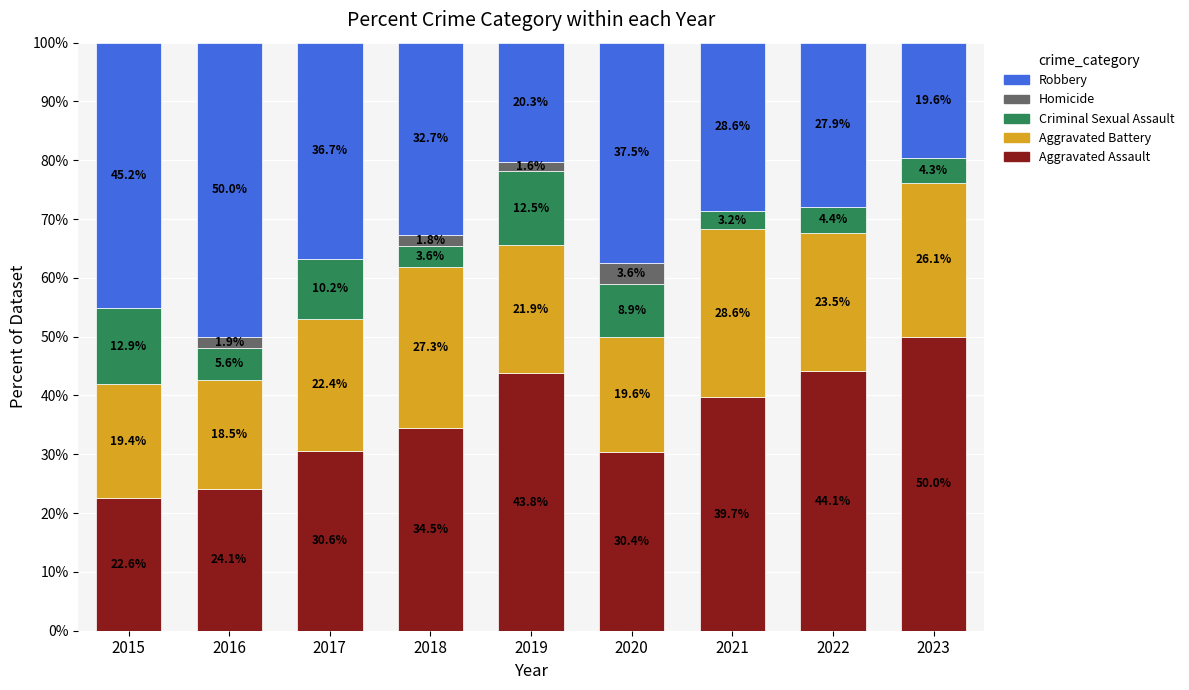

What is the highest value of the Aggravated Assault series?

50.0